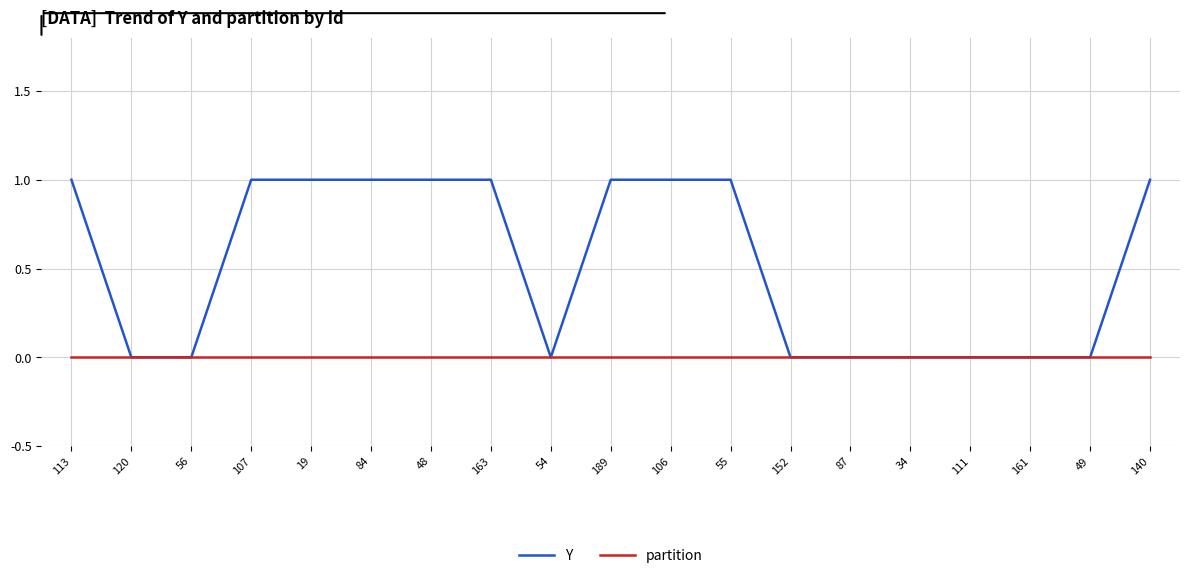

Reading right to left, what are all the values shown in this chart?

Y: 140=1	49=0	161=0	111=0	34=0	87=0	152=0	55=1	106=1	189=1	54=0	163=1	48=1	84=1	19=1	107=1	56=0	120=0	113=1
partition: 140=0	49=0	161=0	111=0	34=0	87=0	152=0	55=0	106=0	189=0	54=0	163=0	48=0	84=0	19=0	107=0	56=0	120=0	113=0